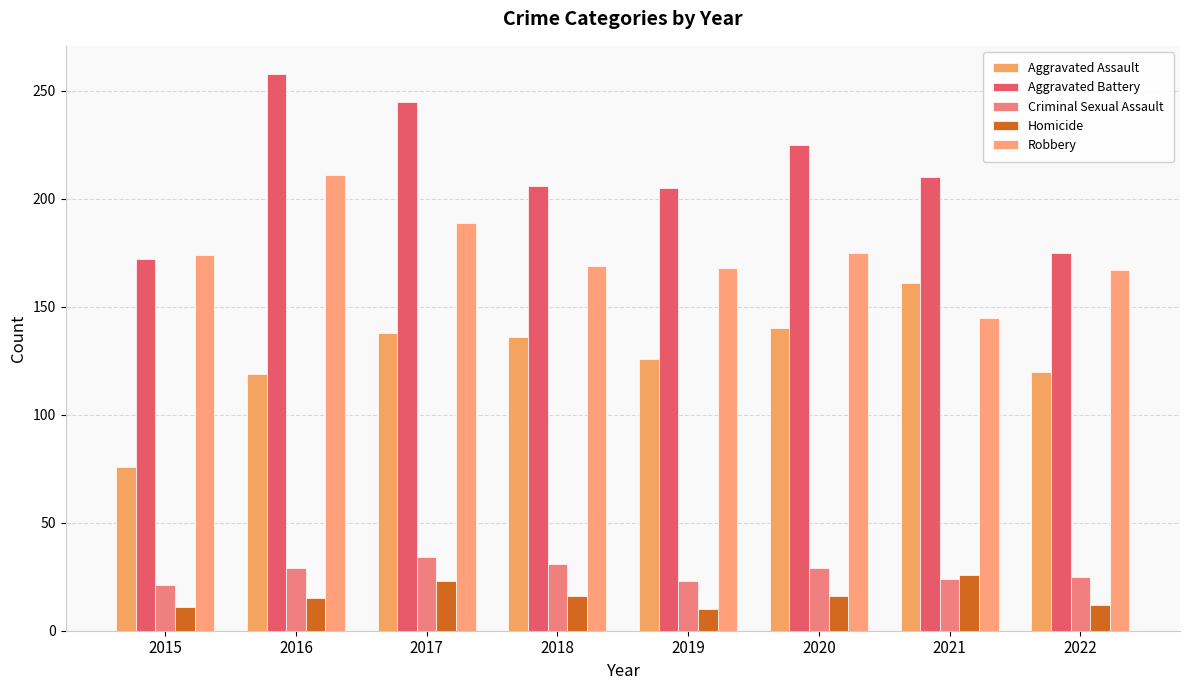

What is the lowest value of the Robbery series?

145